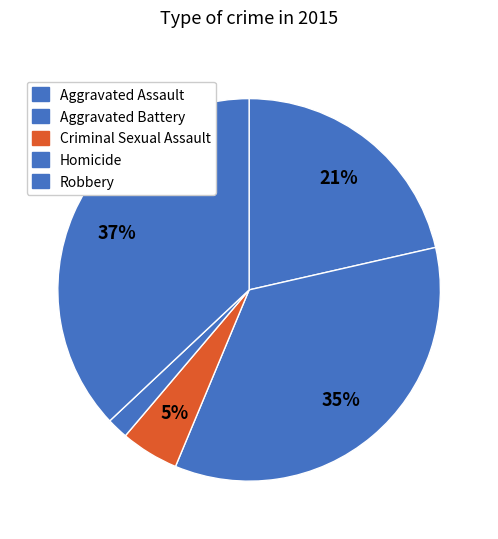

What is the change in value from Aggravated Assault to Robbery?

+130